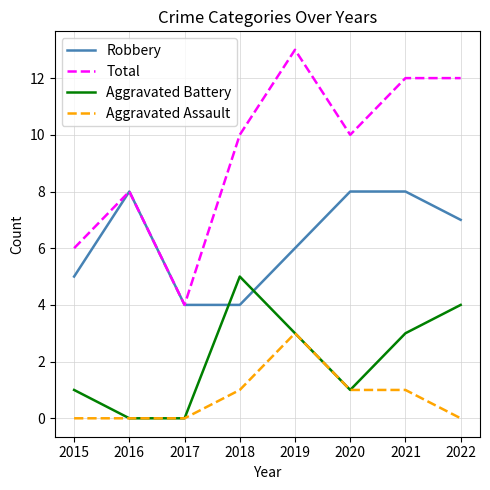

What is the sum of the Total values at 2022 and 2015?

18